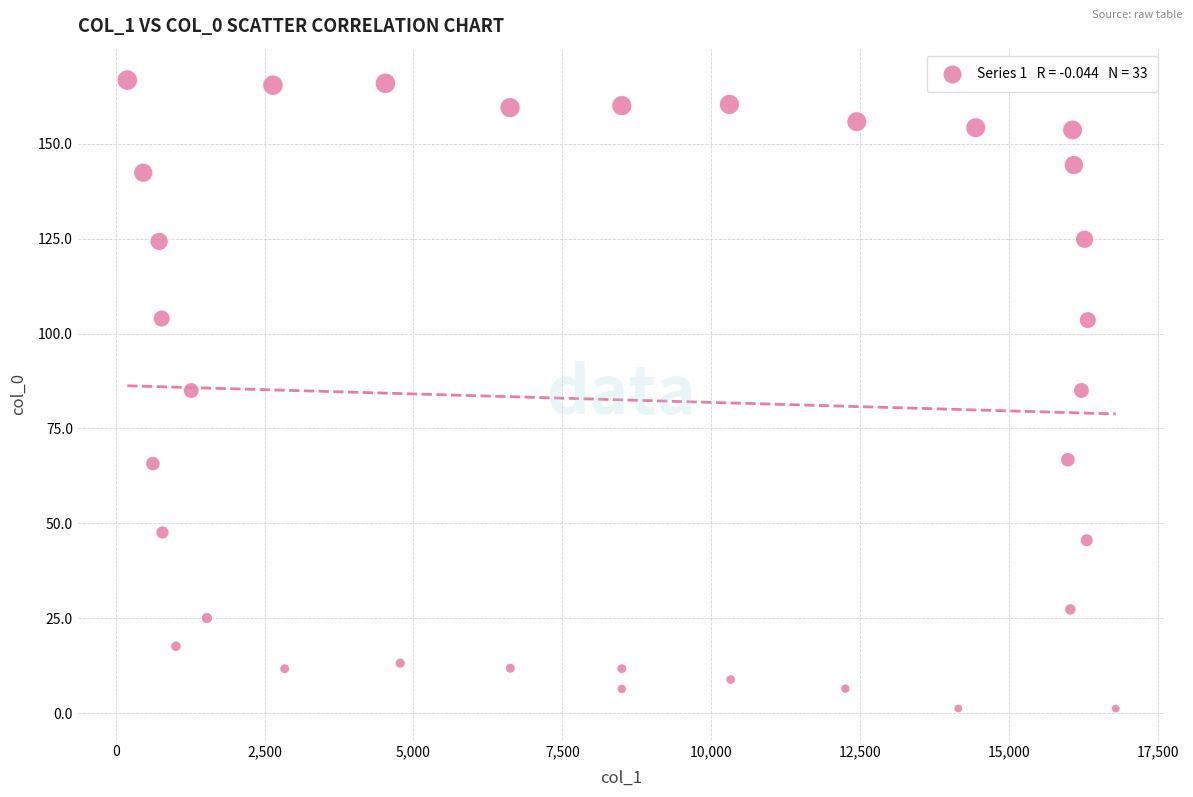

What is the range of Y values (max minus min)?

165.4